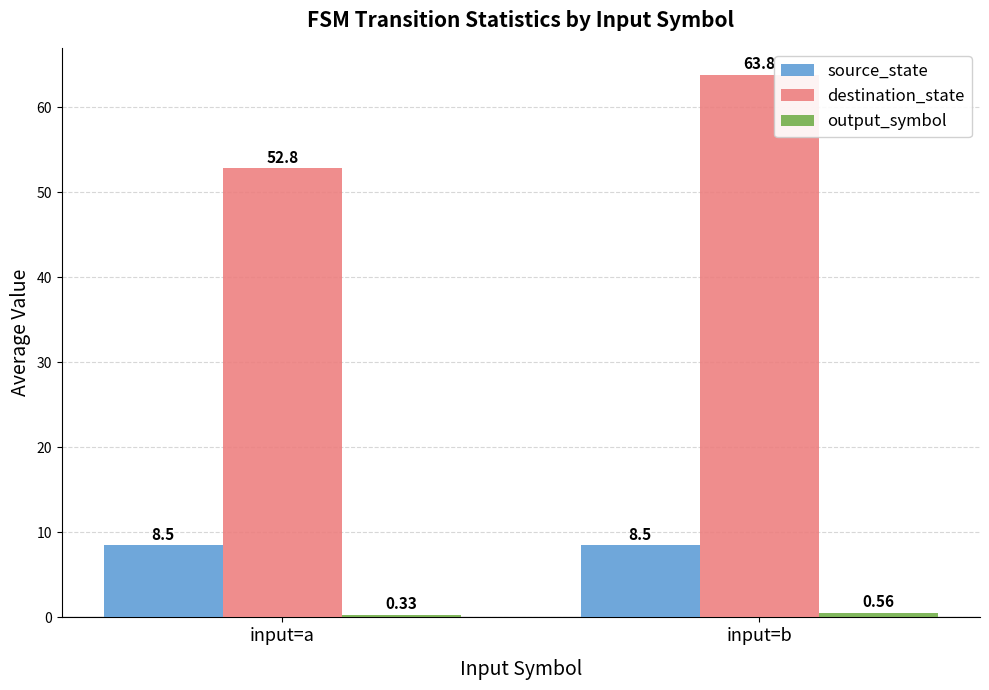

Which label corresponds to the largest value in the chart?

input=b